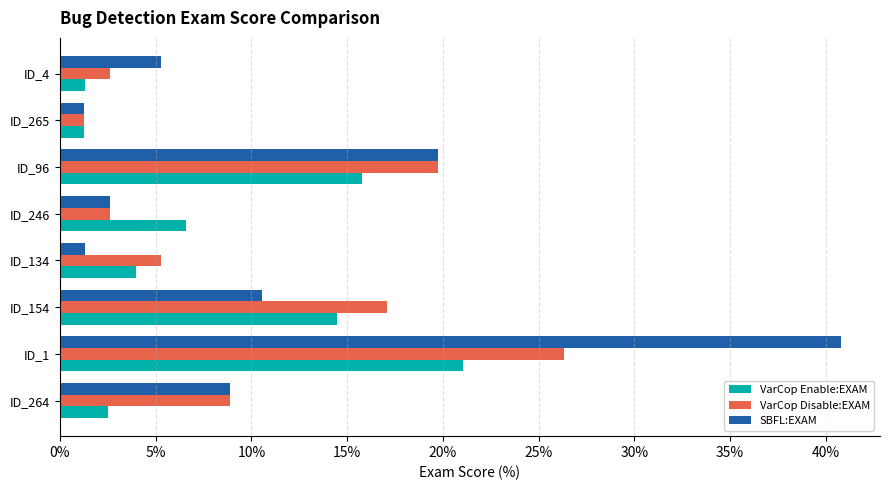

The value of VarCop Enable:EXAM at ID_4 is 1.3. True or false?

True